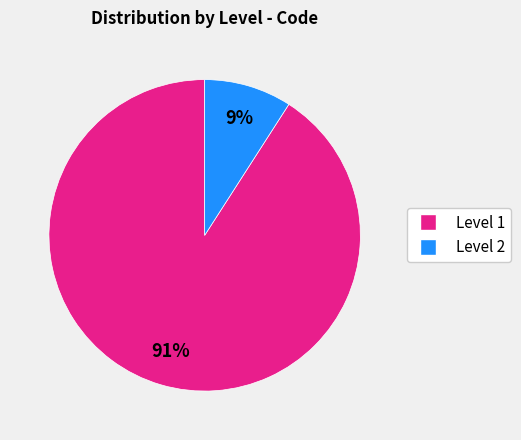

Is there any slice that represents more than half of the pie?

Yes